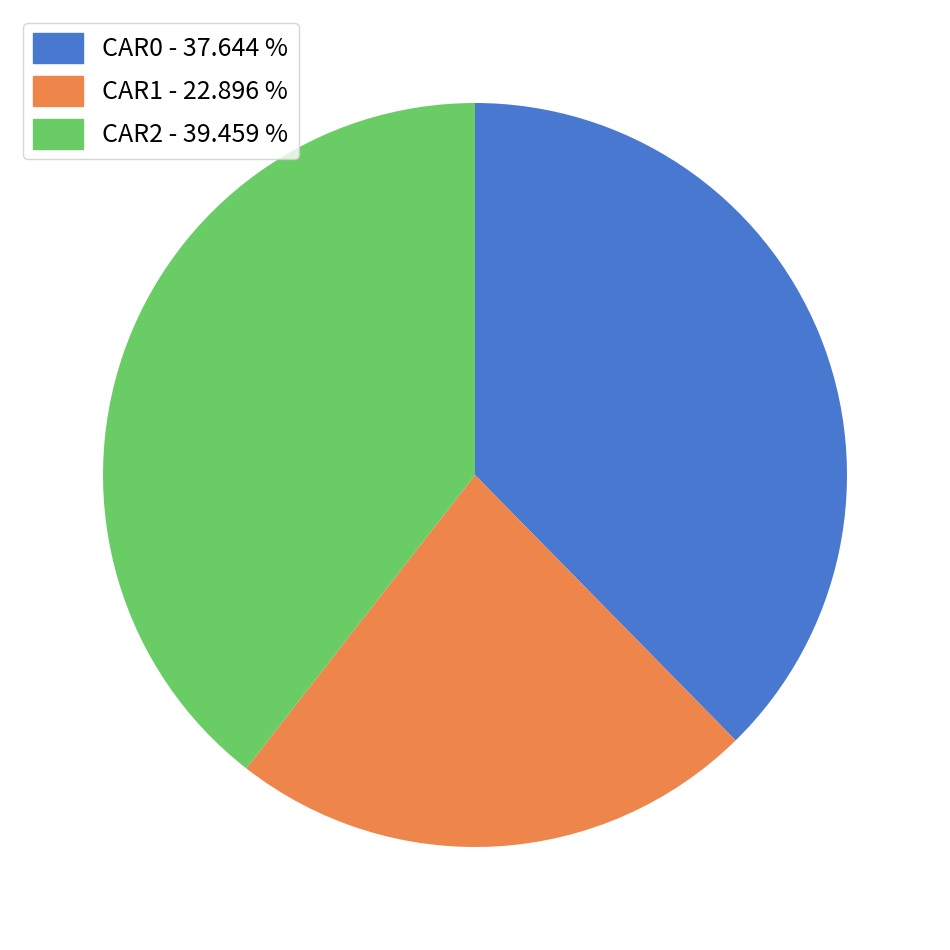

Is there any slice that represents more than half of the pie?

No